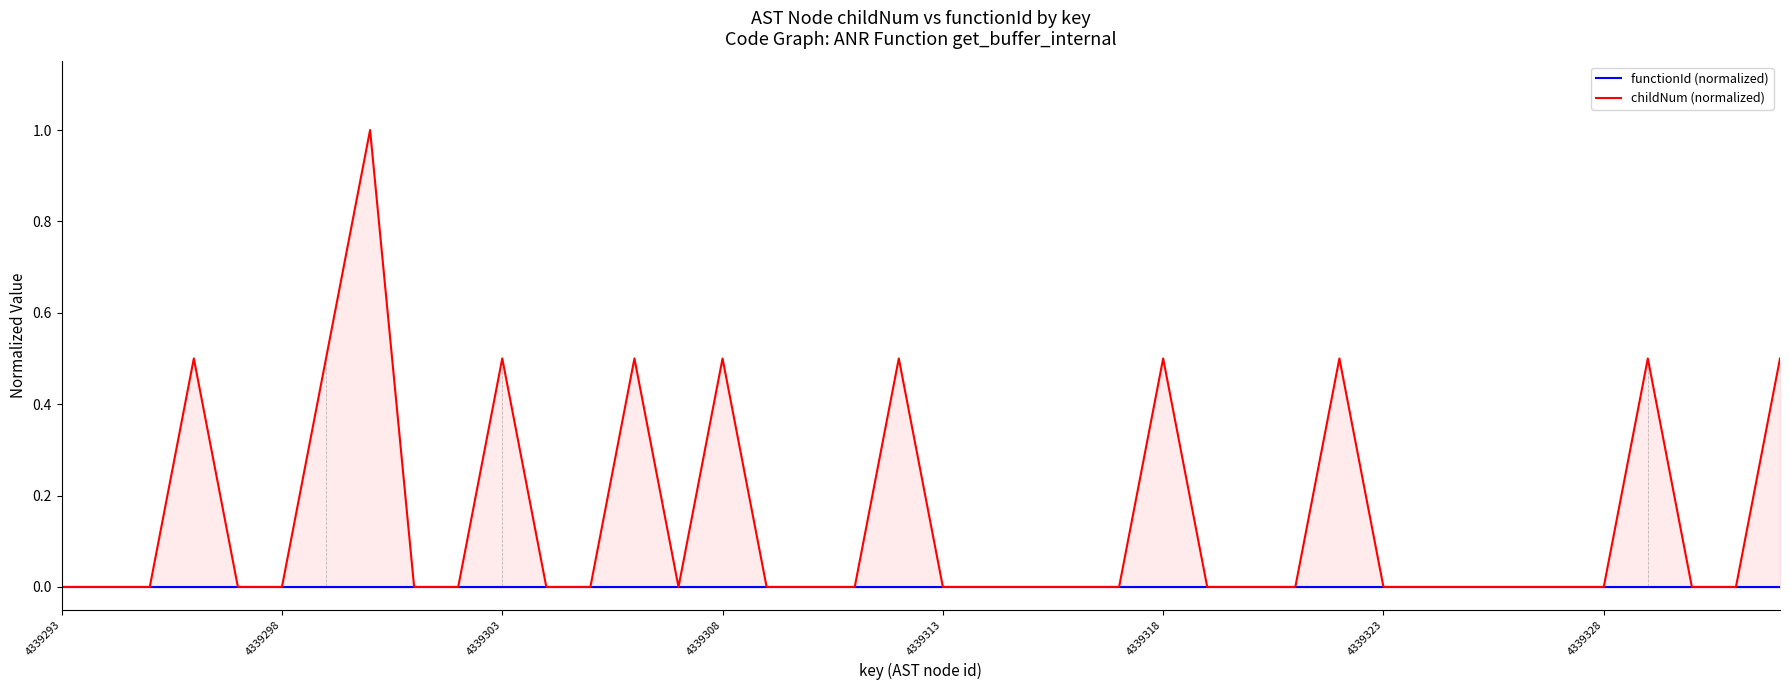

What are all the series names shown in the legend?

functionId (normalized), childNum (normalized)